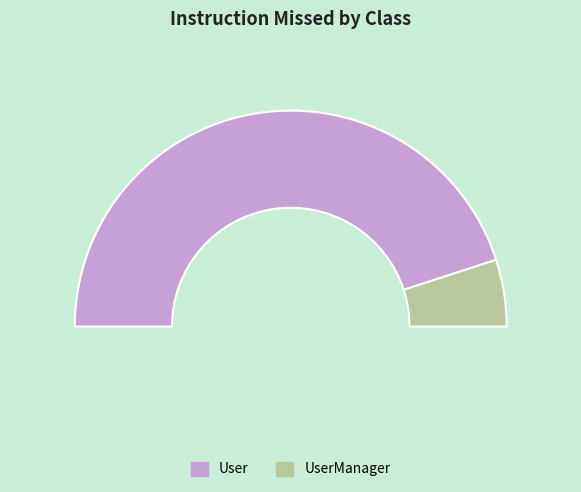

What percentage is the User slice, to the nearest percent?

90%